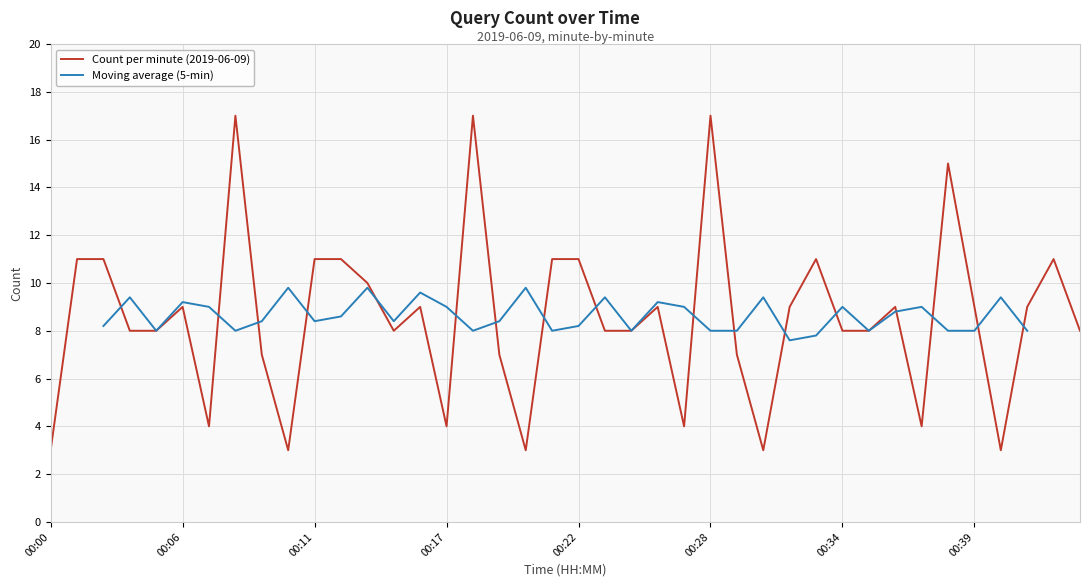

List the labels in order of value, largest first.

00:08, 00:18, 00:28, 00:38, 00:01, 00:02, 00:11, 00:12, 00:21, 00:22, 00:32, 00:42, 00:14, 00:06, 00:16, 00:26, 00:31, 00:36, 00:39, 00:41, 00:04, 00:05, 00:15, 00:24, 00:25, 00:34, 00:35, 00:44, 00:09, 00:19, 00:29, 00:07, 00:17, 00:27, 00:37, 00:00, 00:10, 00:20, 00:30, 00:40